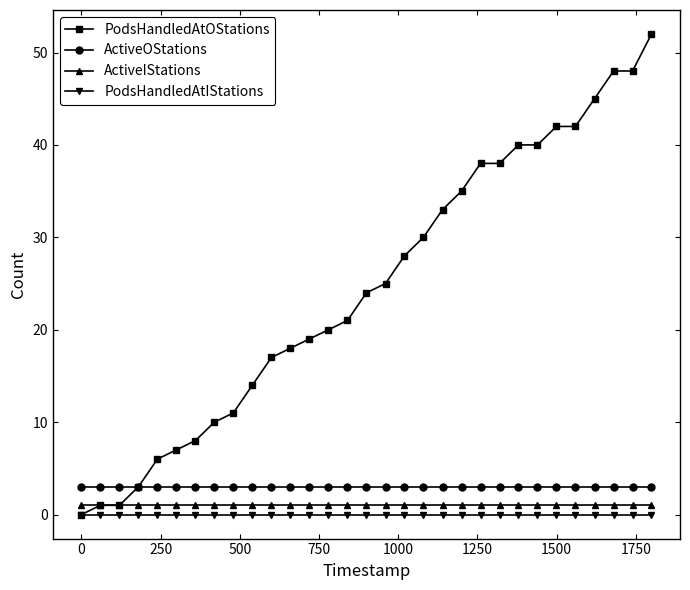

Which series has the largest total across all categories?

PodsHandledAtOStations